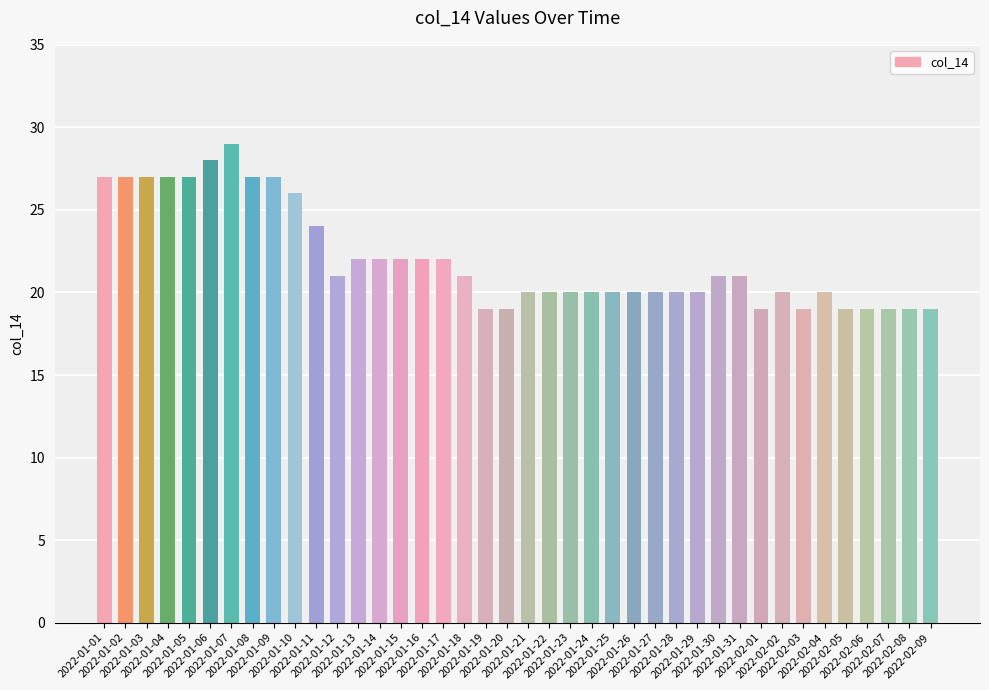

What is the value of the 11th bar from the left?

24